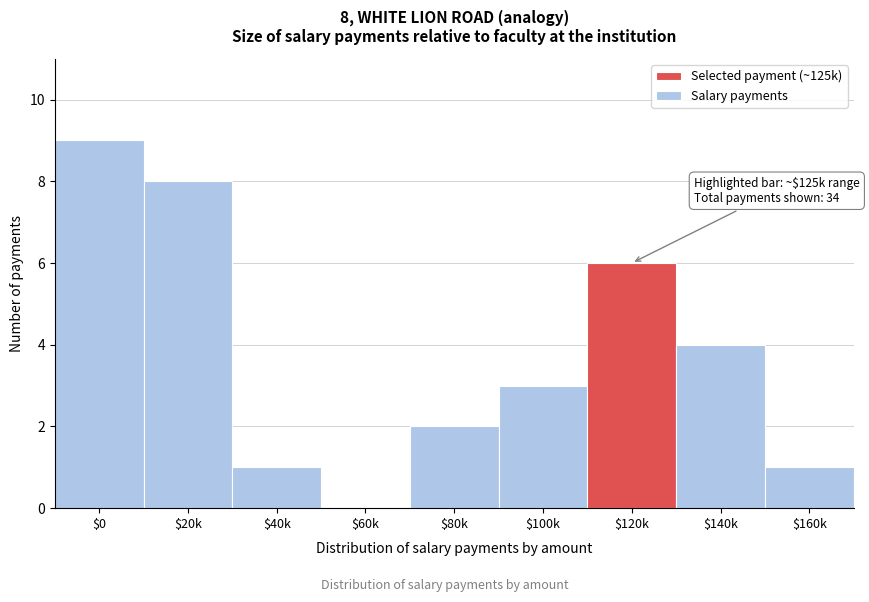

The chart shows a value of -3 at $60k. True or false?

False